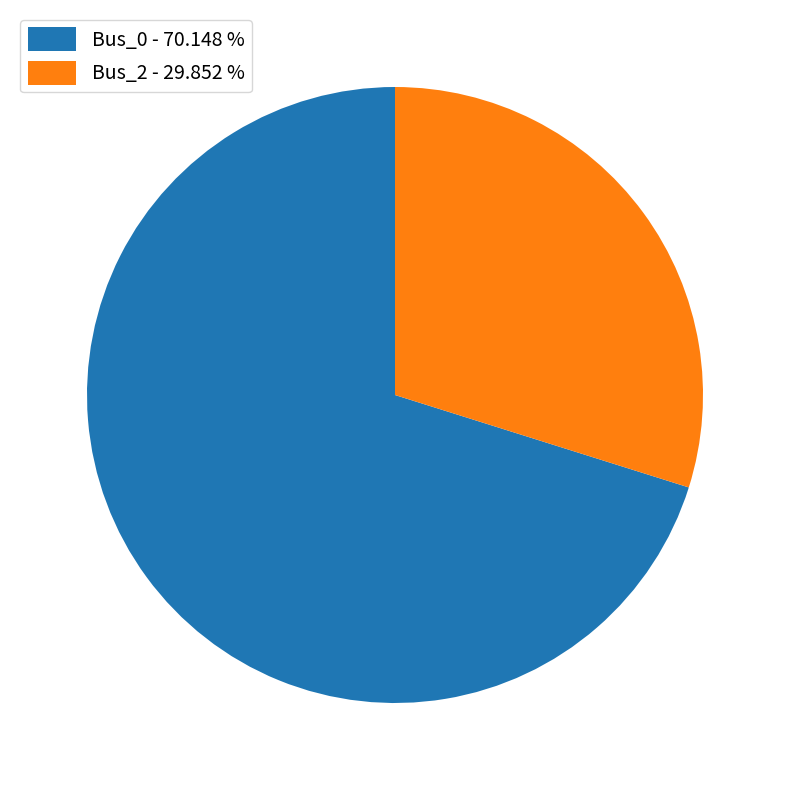

Combined, do Bus_2 - 29.852 % and Bus_0 - 70.148 % account for over 50%?

Yes